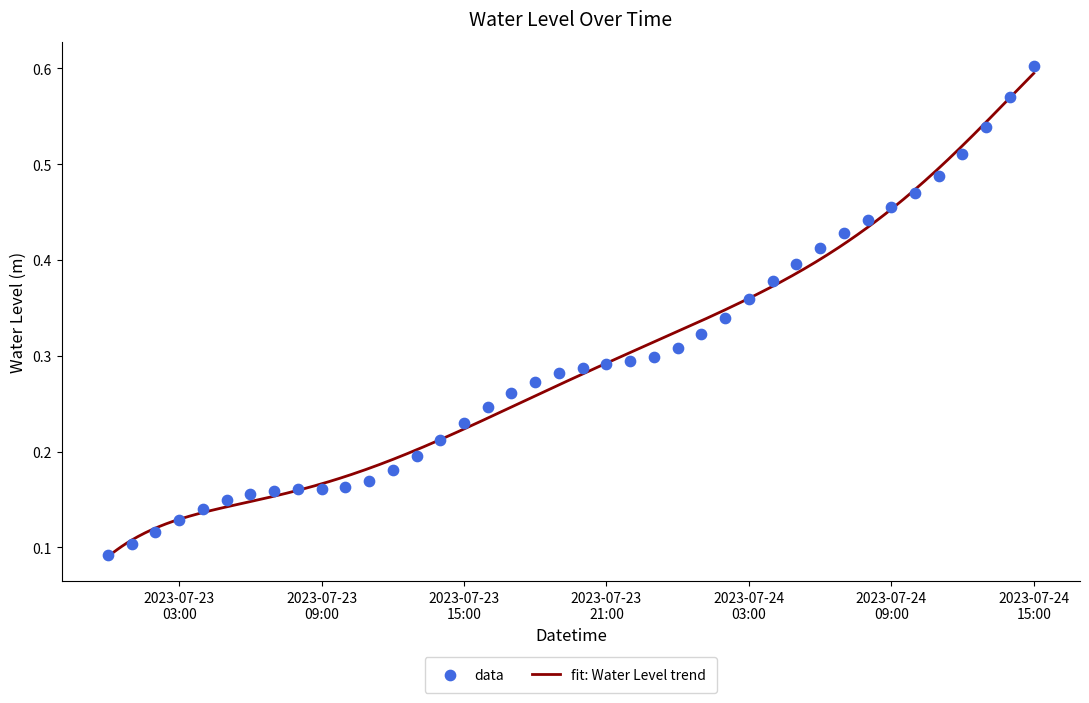

What is the change in value from 2023-07-24 05:00:00 to 2023-07-24 11:00:00?

+0.1